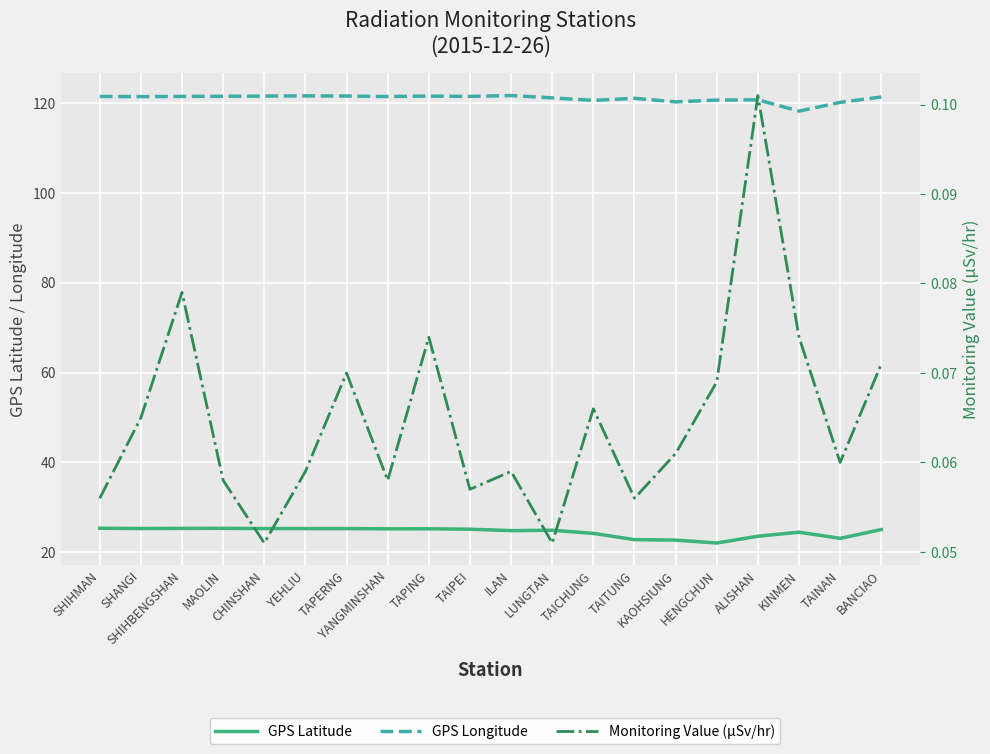

What are all the series names shown in the legend?

GPS Latitude, GPS Longitude, Monitoring Value (µSv/hr)